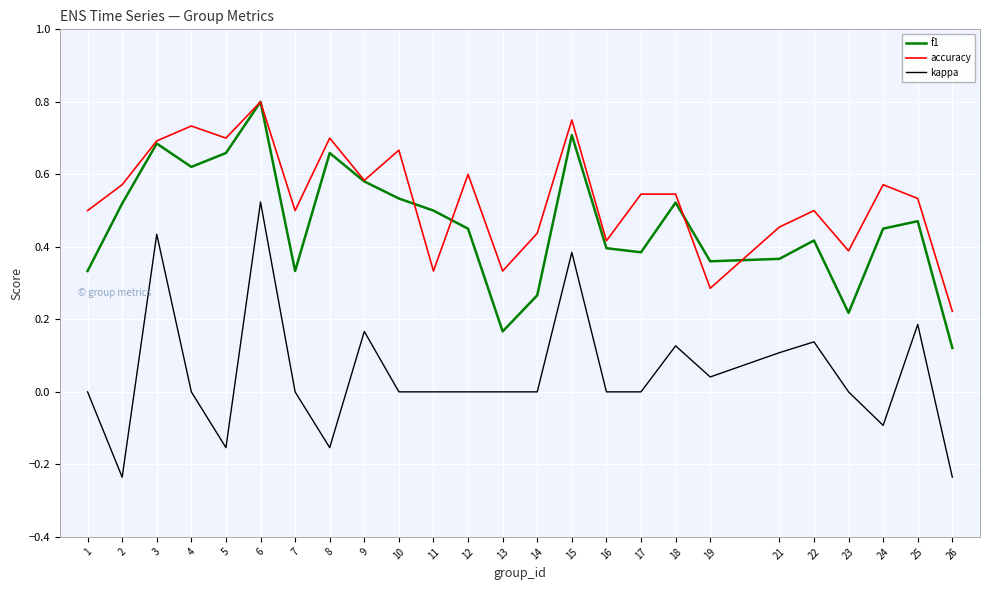

Which series changed the most between 5 and 22?

kappa